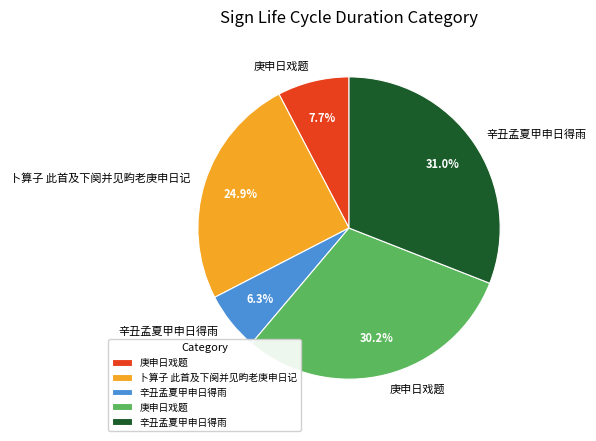

Is there a majority slice in this chart?

No